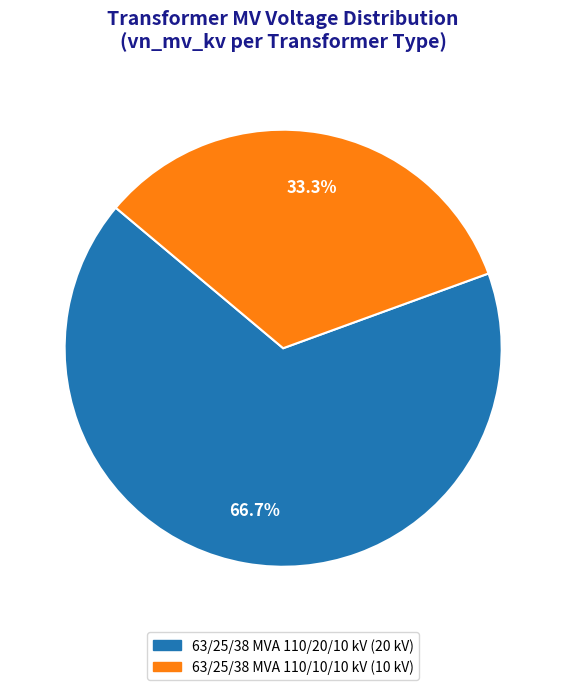

Combined, do 63/25/38 MVA 110/20/10 kV and 63/25/38 MVA 110/10/10 kV account for over 50%?

Yes